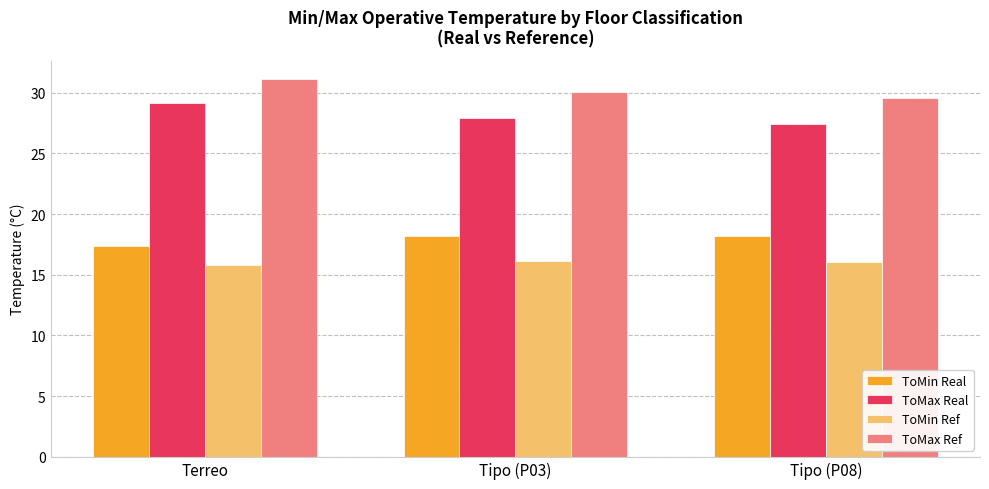

What is the spread (max minus min) of values at Terreo?

15.3